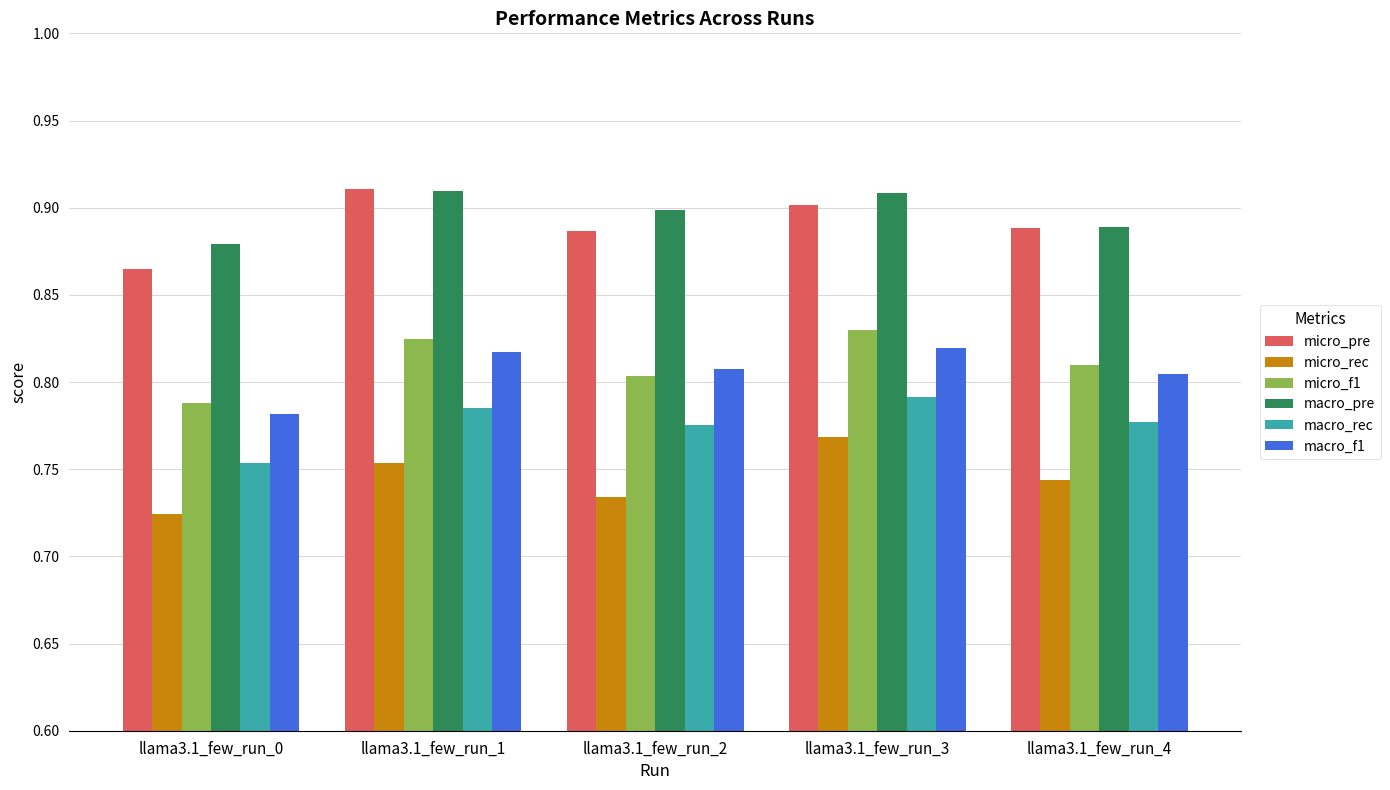

How many groups of bars are there?

5